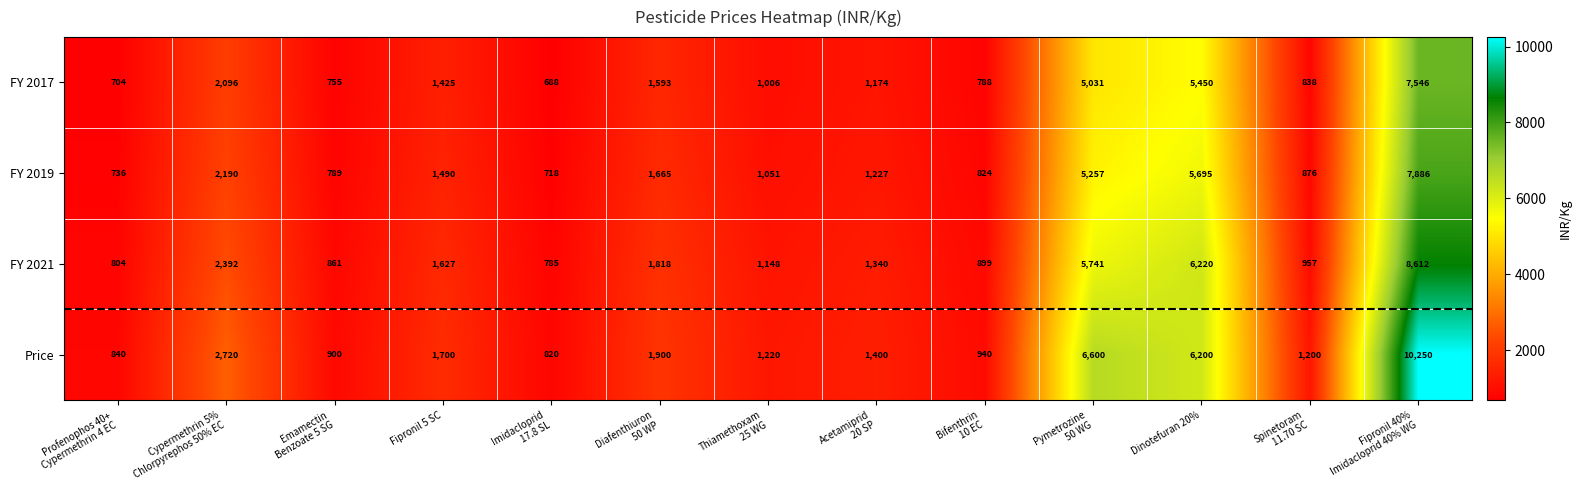

Which series has the largest range (max minus min)?

Price